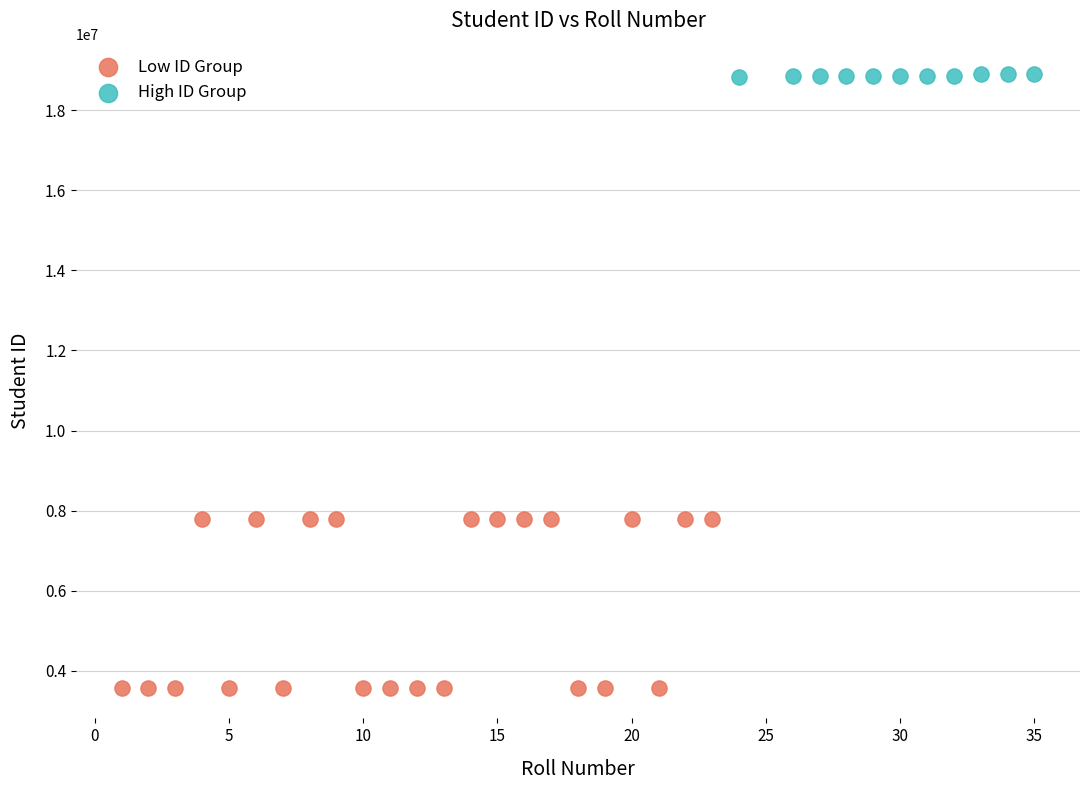

Which series has the largest Y range (max minus min)?

Low ID Group